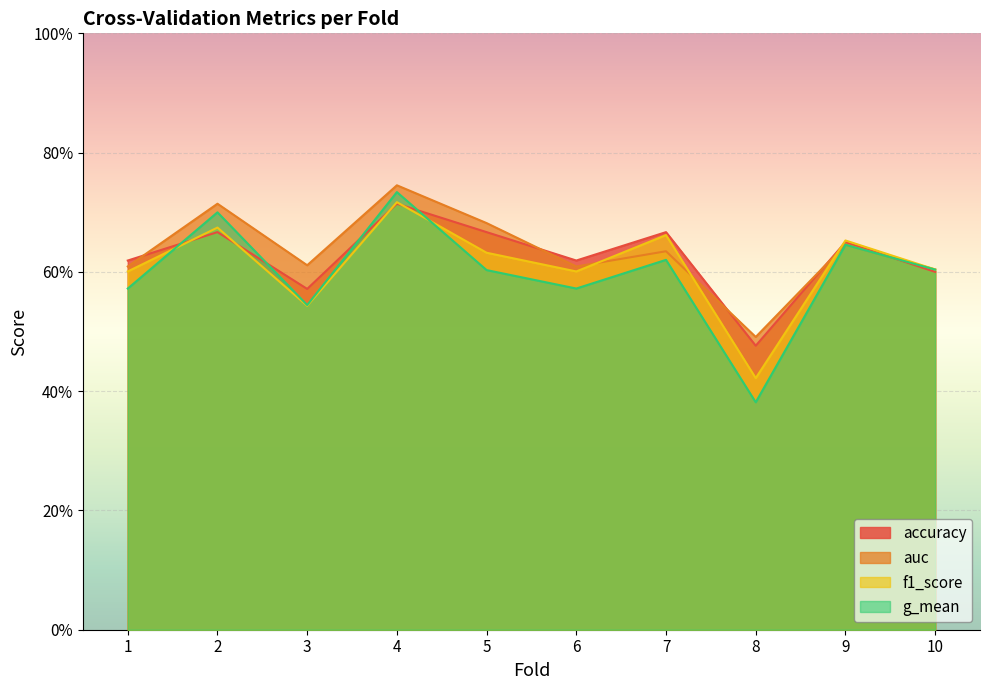

How many lines are shown in the chart?

4